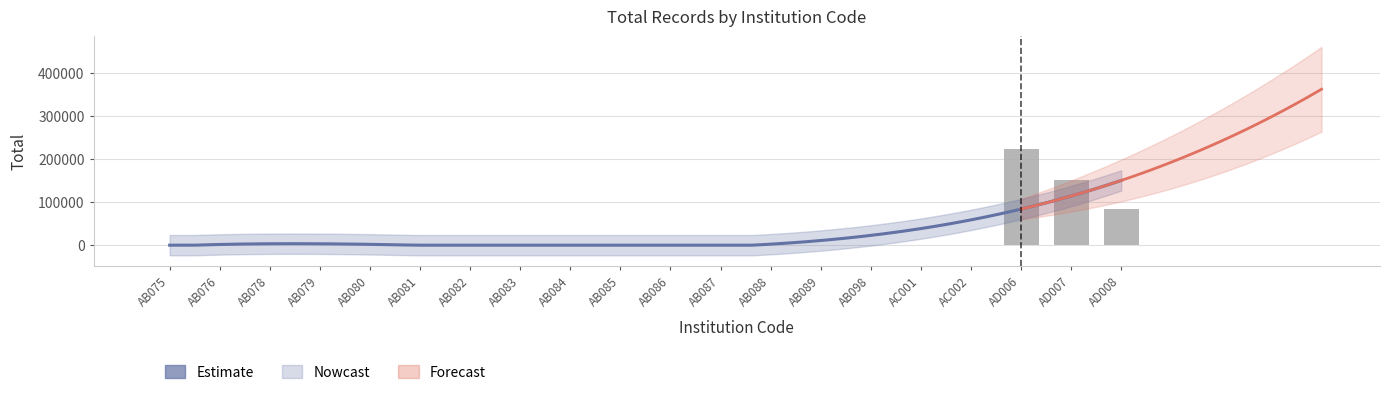

What position from the right is AB080?

16